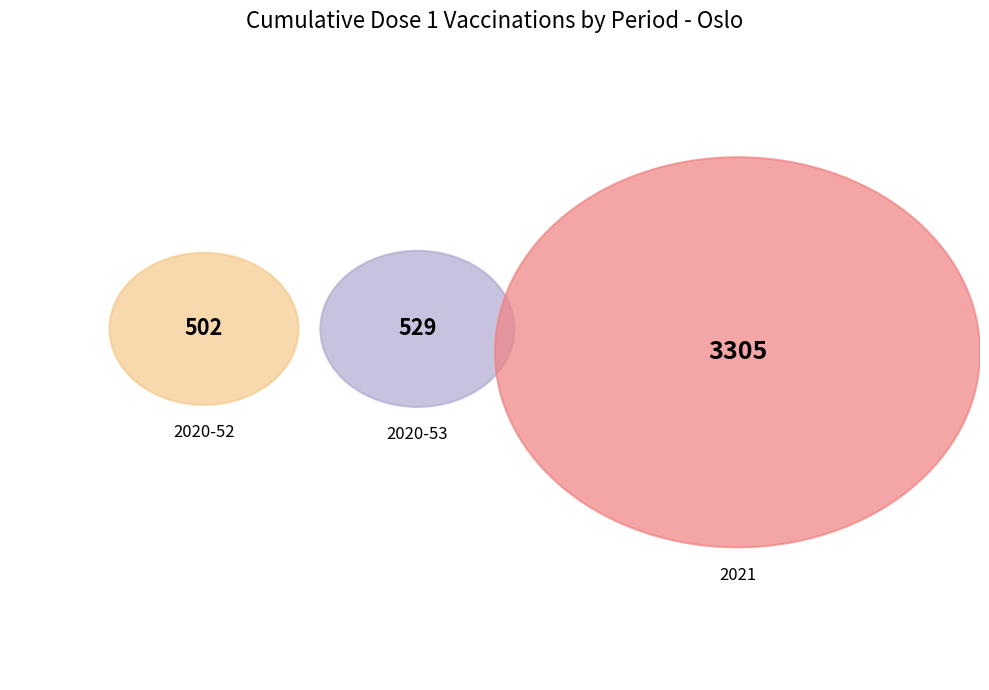

Count the number of slices in the pie.

3